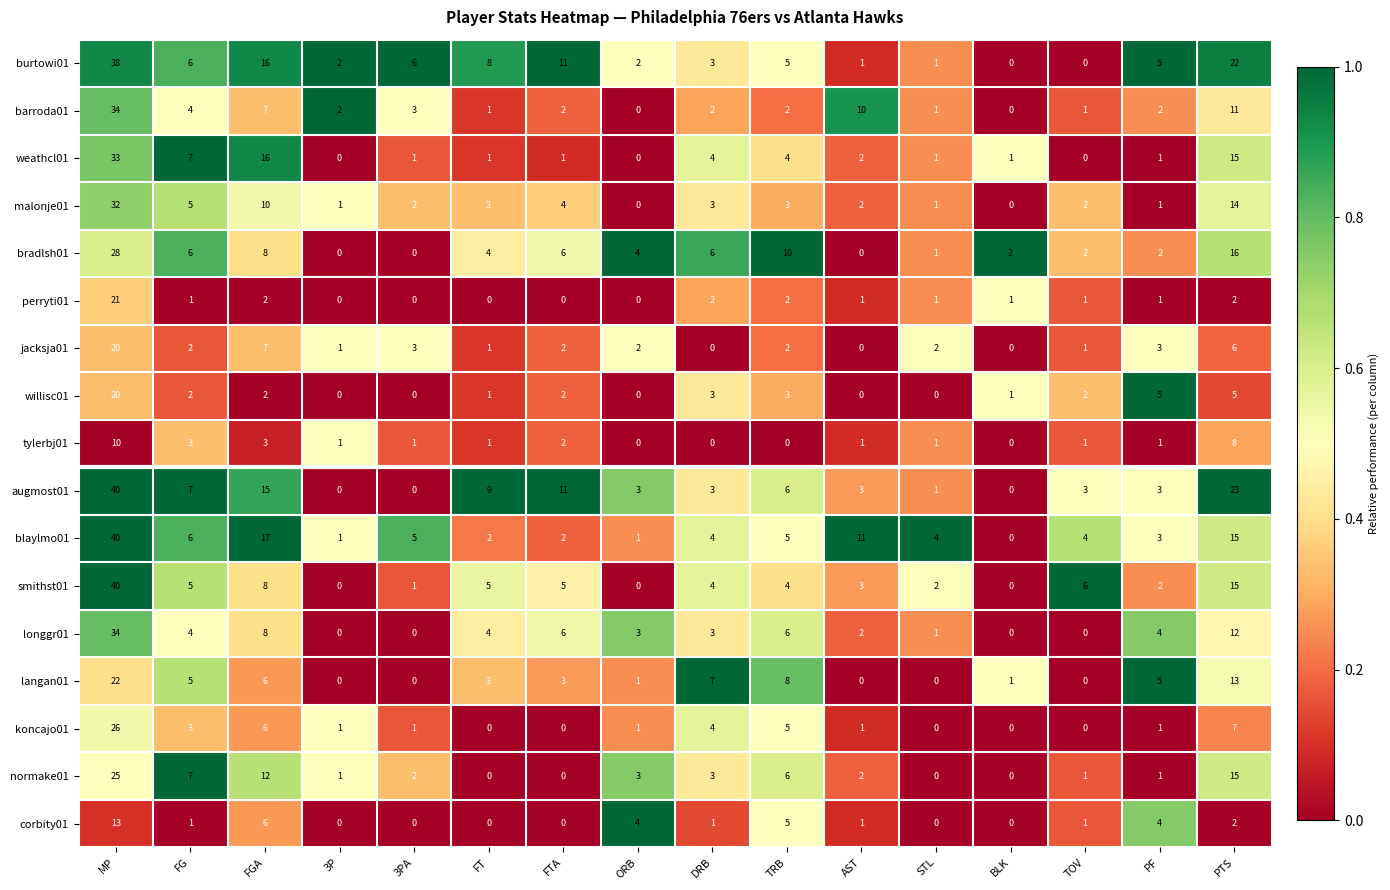

At which label is weathcl01 closest to 16?

FGA